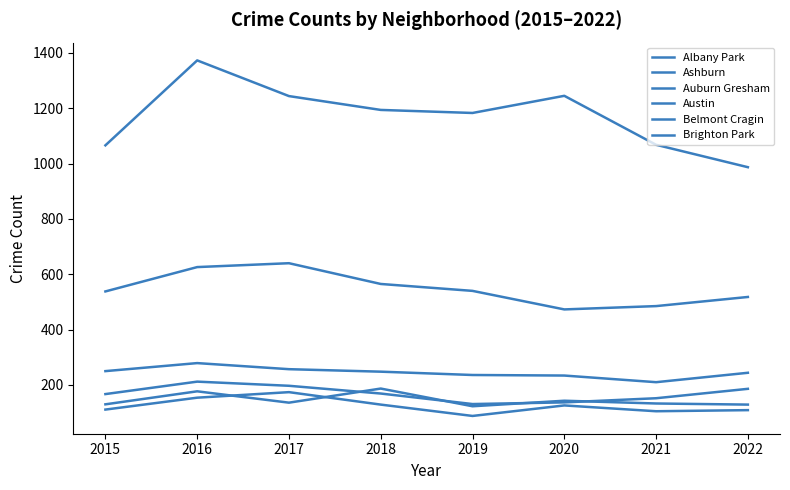

True or false: Albany Park and Austin cross at least once.

False